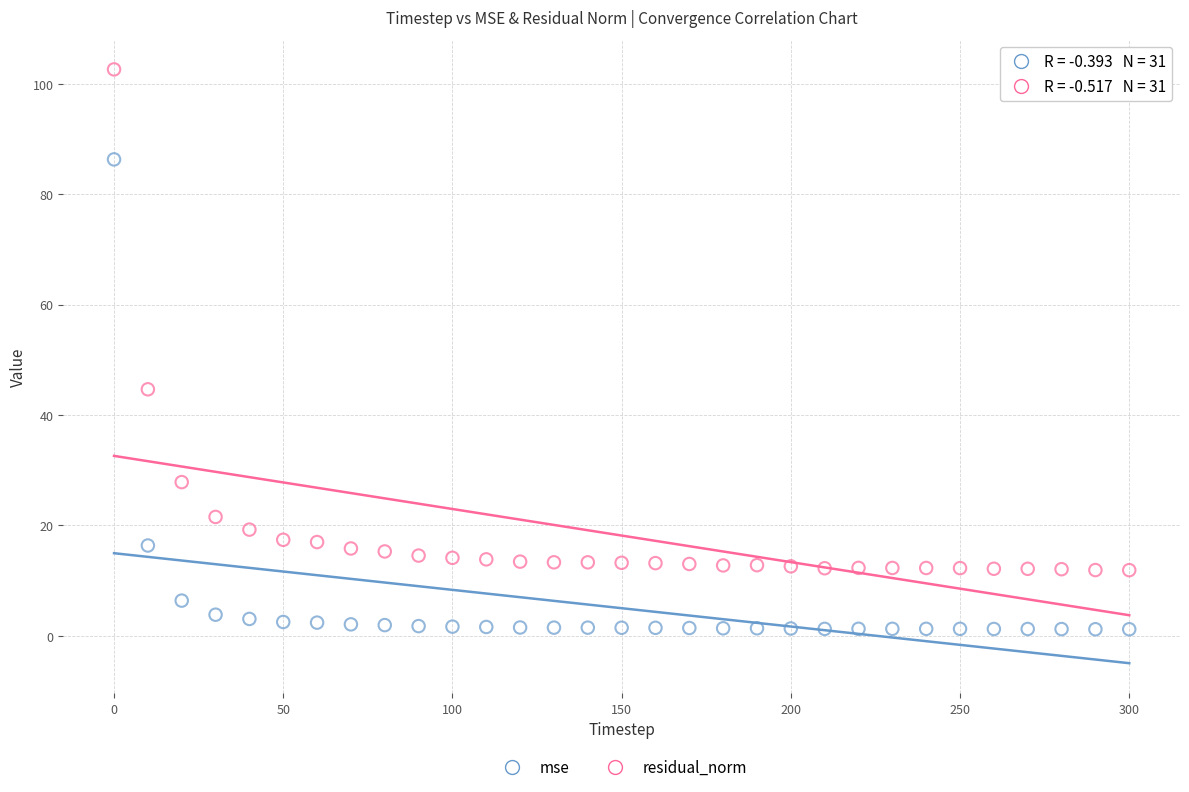

What are all the series names shown in the legend?

mse, residual_norm